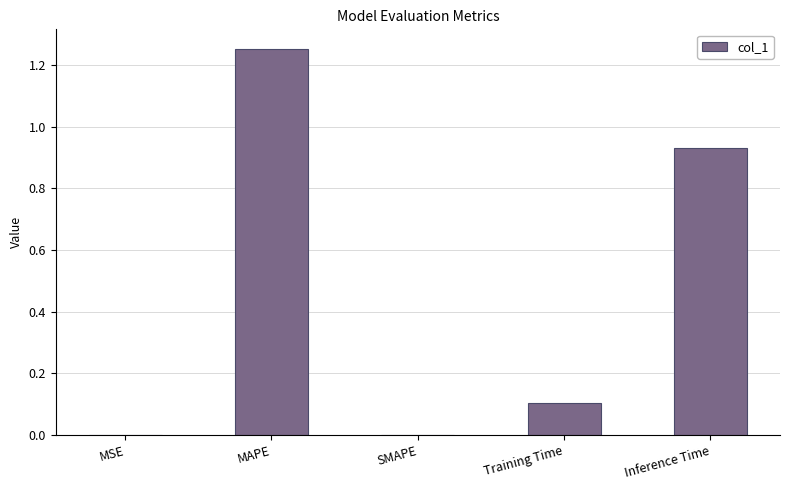

At which category does the chart reach its peak across all series?

MAPE